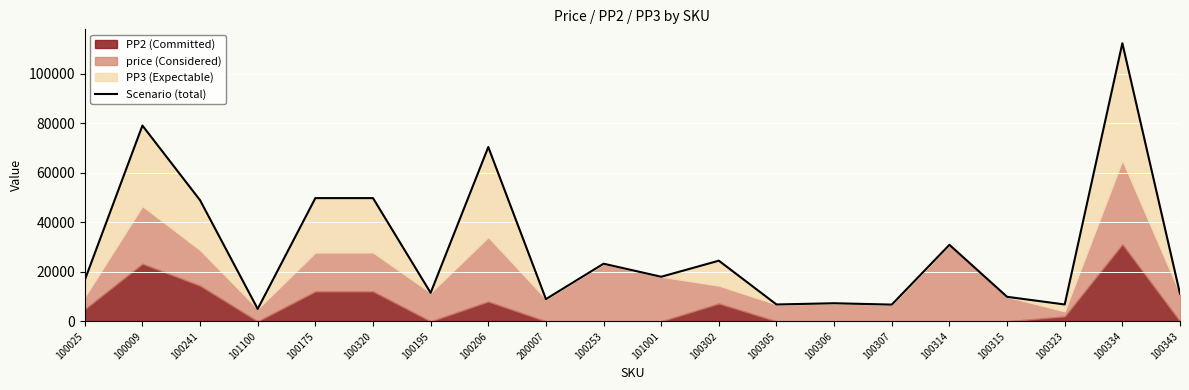

Reading right to left, extract all data points from this chart.

100343=11136.0	100334=112305.2	100323=6800.0	100315=9900.0	100314=30900.0	100307=6750.0	100306=7300.0	100305=6800.0	100302=24480.0	101001=18000.0	100253=23266.0	200007=8970.0	100206=70385.8	100195=11500.0	100320=49761.0	100175=49761.0	101100=5000.0	100241=48898.8	100009=79056.8	100025=16660.0